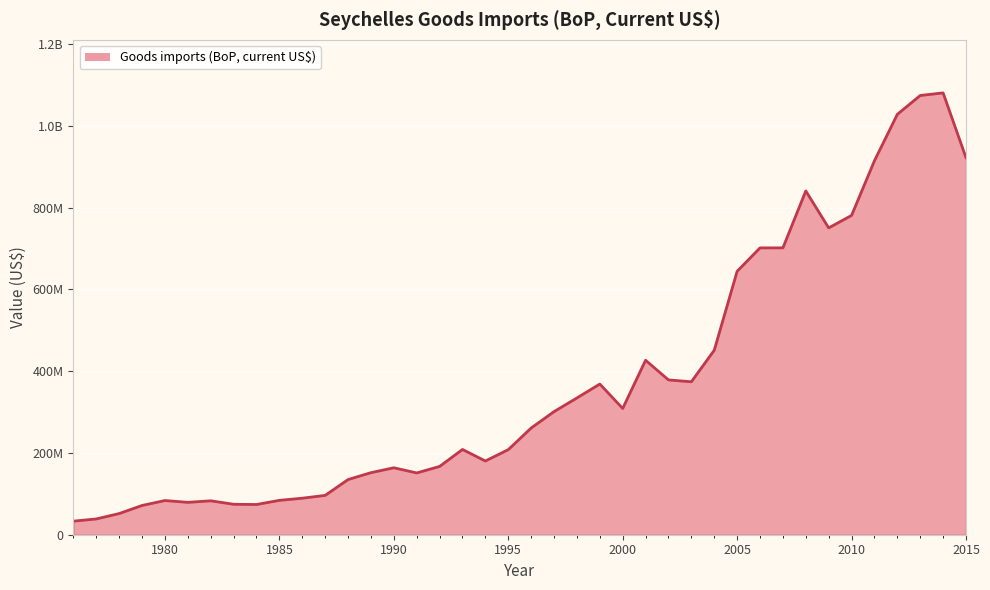

What is the greatest value displayed?

1080958115.2